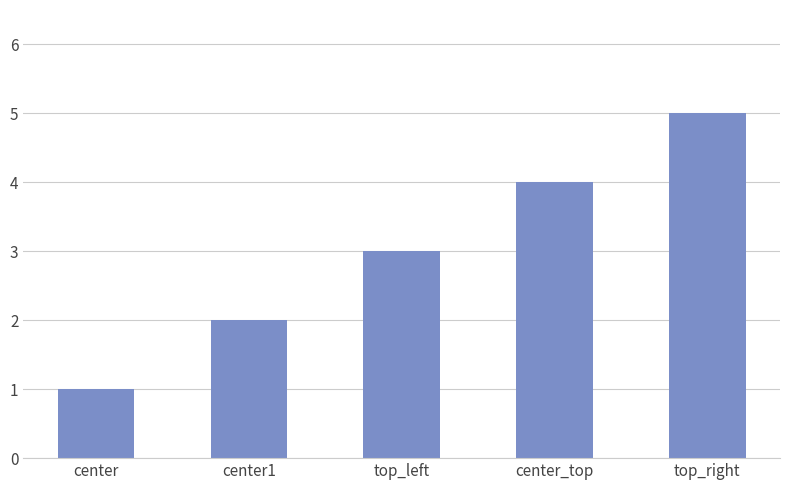

Reading right to left, what are all the values shown in this chart?

top_right=5	center_top=4	top_left=3	center1=2	center=1